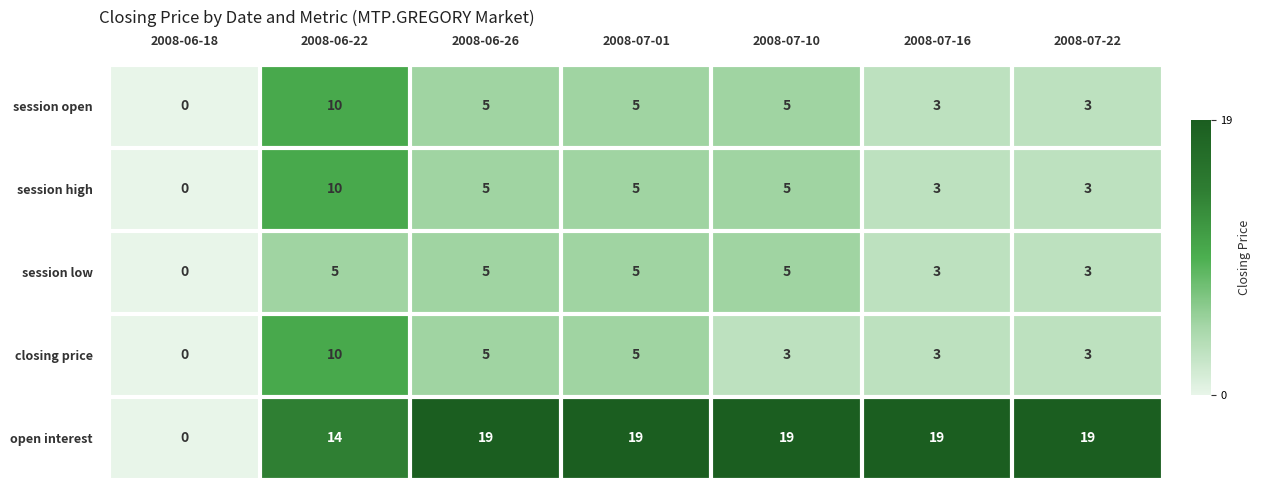

At which category is the sum across all series the highest?

2008-06-22